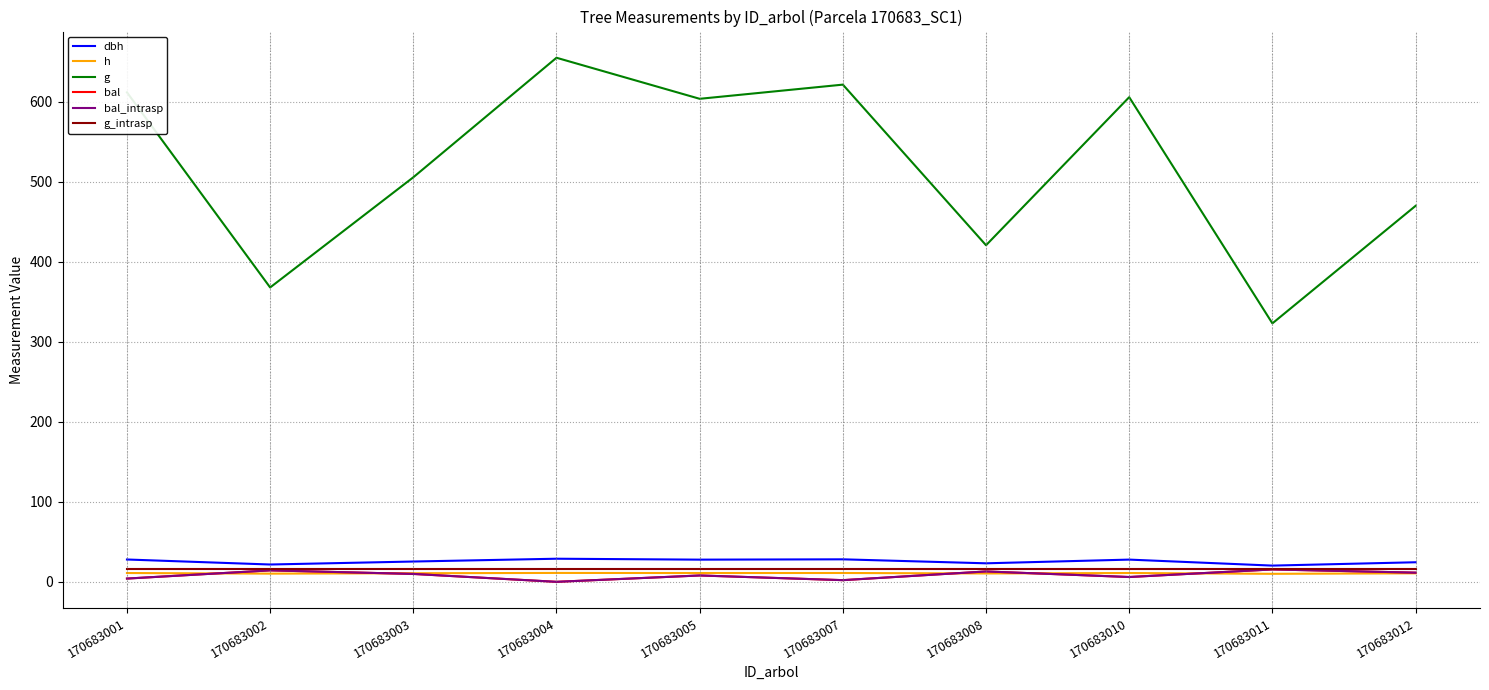

The value of g_intrasp at 170683003 is 26.9. True or false?

False